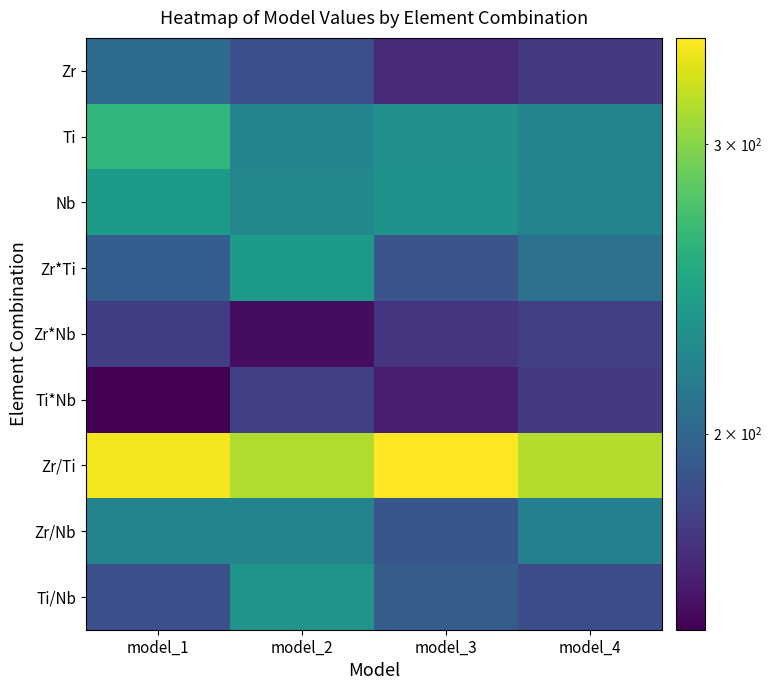

Reading left to right, transcribe all the data shown in this chart.

Zr: model_1=203	model_2=186	model_3=168	model_4=175
Ti: model_1=262	model_2=220	model_3=231	model_4=221
Nb: model_1=239	model_2=223	model_3=232	model_4=221
Zr*Ti: model_1=195	model_2=239	model_3=189	model_4=207
Zr*Nb: model_1=177	model_2=156	model_3=172	model_4=178
Ti*Nb: model_1=152	model_2=178	model_3=163	model_4=175
Zr/Ti: model_1=343	model_2=315	model_3=348	model_4=316
Zr/Nb: model_1=220	model_2=220	model_3=190	model_4=217
Ti/Nb: model_1=186	model_2=233	model_3=194	model_4=185